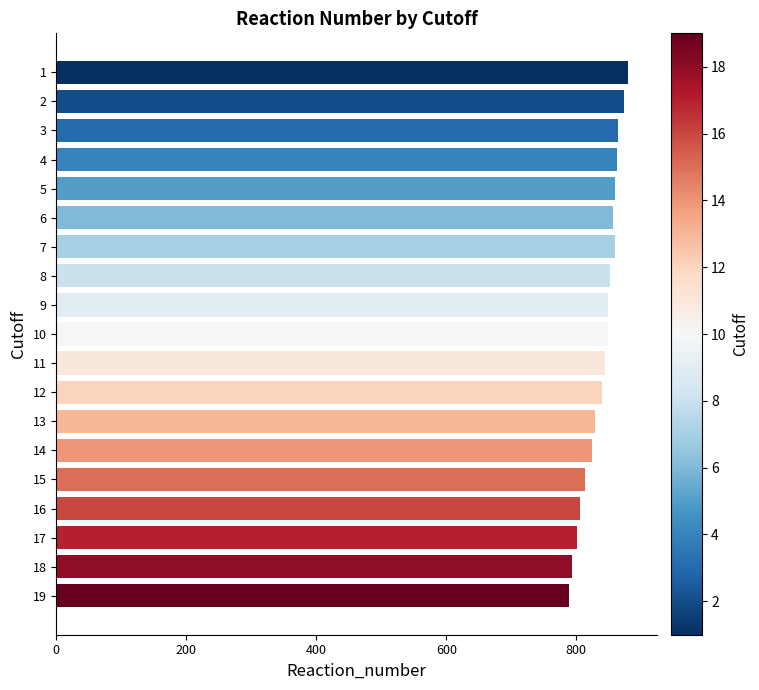

Is it true that the value at 18 is 1357?

False